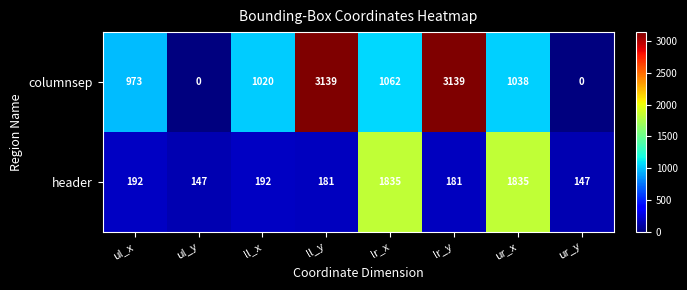

What is the total value across all series at ul_x?

1165